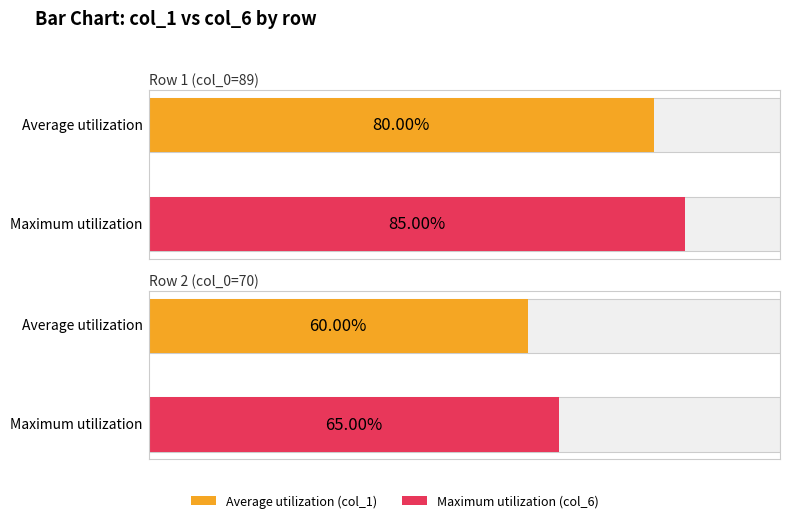

Which label corresponds to the largest value in the chart?

89